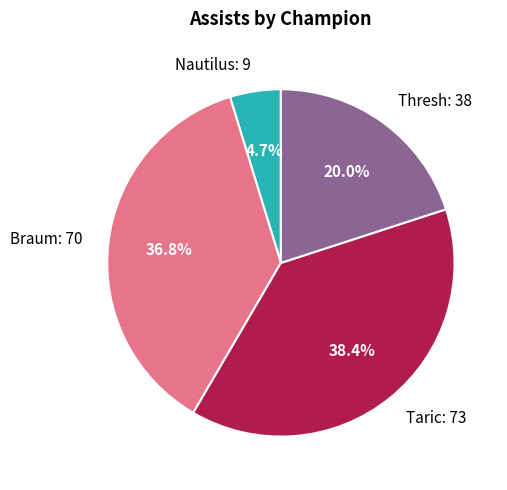

Is there any slice that represents more than half of the pie?

No